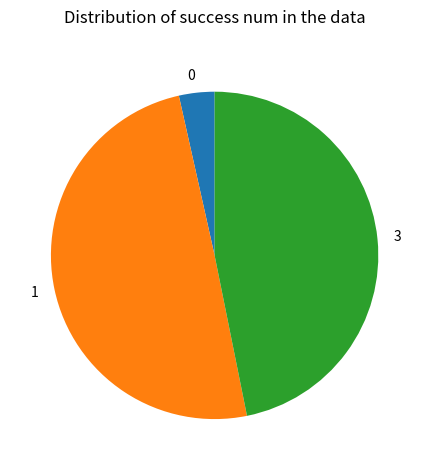

Is it true that 3 is 47% of the pie?

True